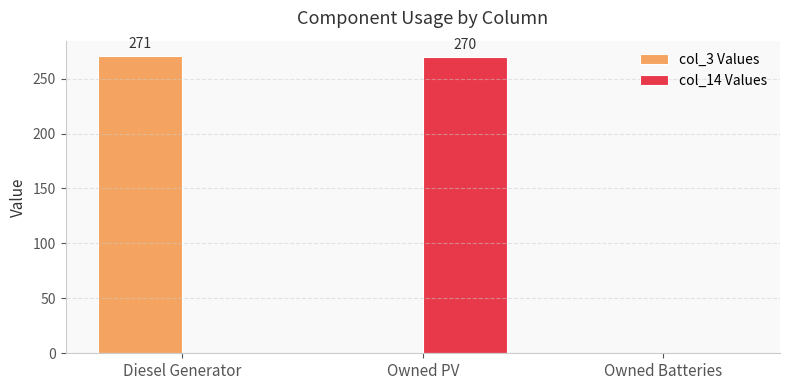

What is the highest value of the col_14 Values series?

270